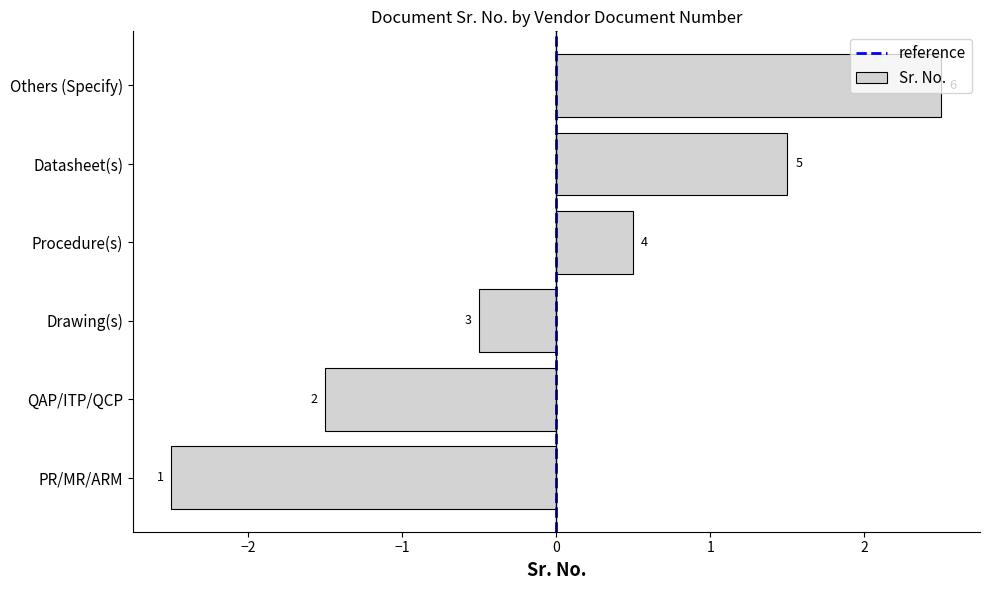

What is the difference between the maximum and minimum values?

5.0